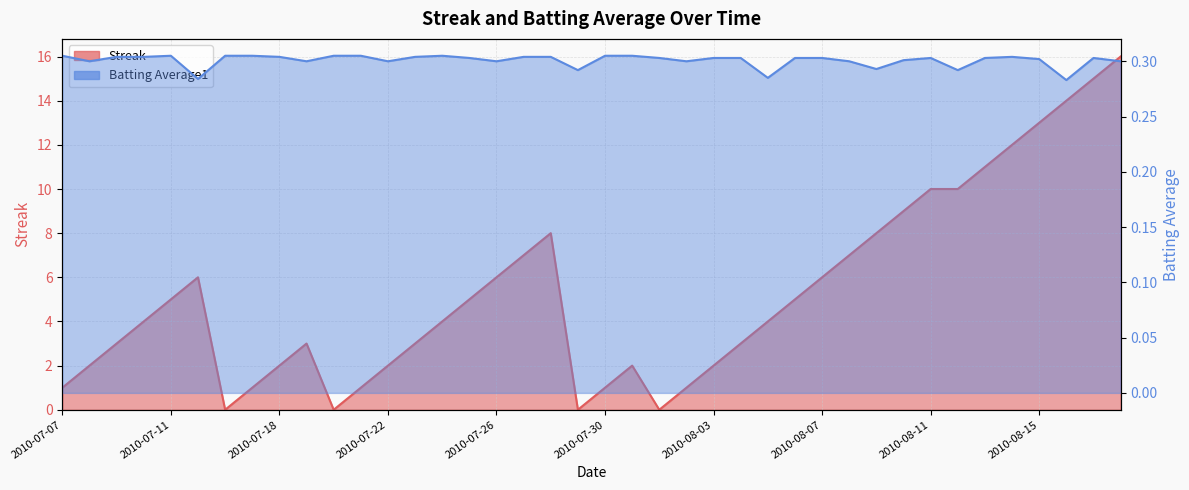

Reading right to left, extract all data points from this chart.

Streak: 2010-08-18=16.0	2010-08-17=15.0	2010-08-16=14.0	2010-08-15=13.0	2010-08-14=12.0	2010-08-13=11.0	2010-08-12=10.0	2010-08-11=10.0	2010-08-10=9.0	2010-08-09=8.0	2010-08-08=7.0	2010-08-07=6.0	2010-08-06=5.0	2010-08-05=4.0	2010-08-04=3.0	2010-08-03=2.0	2010-08-02=1.0	2010-08-01=0.0	2010-07-31=2.0	2010-07-30=1.0	2010-07-29=0.0	2010-07-28=8.0	2010-07-27=7.0	2010-07-26=6.0	2010-07-25=5.0	2010-07-24=4.0	2010-07-23=3.0	2010-07-22=2.0	2010-07-21=1.0	2010-07-20=0.0	2010-07-19=3.0	2010-07-18=2.0	2010-07-17=1.0	2010-07-16=0.0	2010-07-15=6.0	2010-07-11=5.0	2010-07-10=4.0	2010-07-09=3.0	2010-07-08=2.0	2010-07-07=1.0
Batting Average1: 2010-08-18=0.3	2010-08-17=0.3	2010-08-16=0.3	2010-08-15=0.3	2010-08-14=0.3	2010-08-13=0.3	2010-08-12=0.3	2010-08-11=0.3	2010-08-10=0.3	2010-08-09=0.3	2010-08-08=0.3	2010-08-07=0.3	2010-08-06=0.3	2010-08-05=0.3	2010-08-04=0.3	2010-08-03=0.3	2010-08-02=0.3	2010-08-01=0.3	2010-07-31=0.3	2010-07-30=0.3	2010-07-29=0.3	2010-07-28=0.3	2010-07-27=0.3	2010-07-26=0.3	2010-07-25=0.3	2010-07-24=0.3	2010-07-23=0.3	2010-07-22=0.3	2010-07-21=0.3	2010-07-20=0.3	2010-07-19=0.3	2010-07-18=0.3	2010-07-17=0.3	2010-07-16=0.3	2010-07-15=0.3	2010-07-11=0.3	2010-07-10=0.3	2010-07-09=0.3	2010-07-08=0.3	2010-07-07=0.3